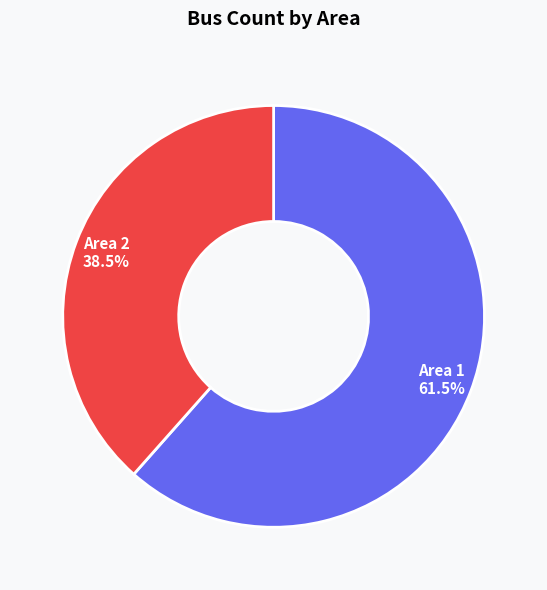

What is the majority slice?

Area 1